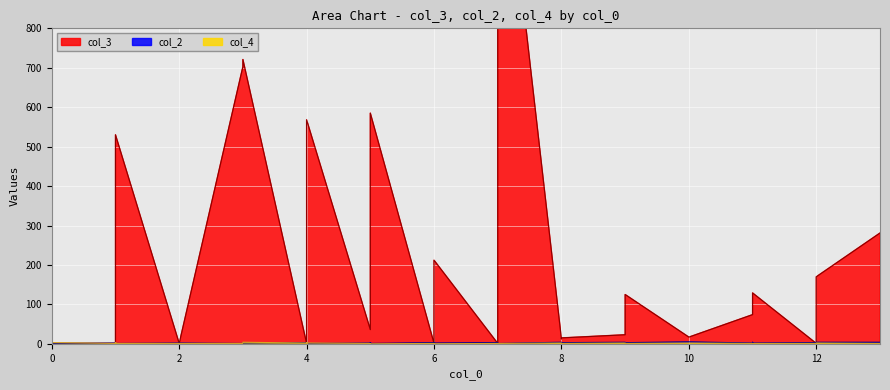

Is the value of col_2 at 0 greater than the value of col_4 at 7?

No